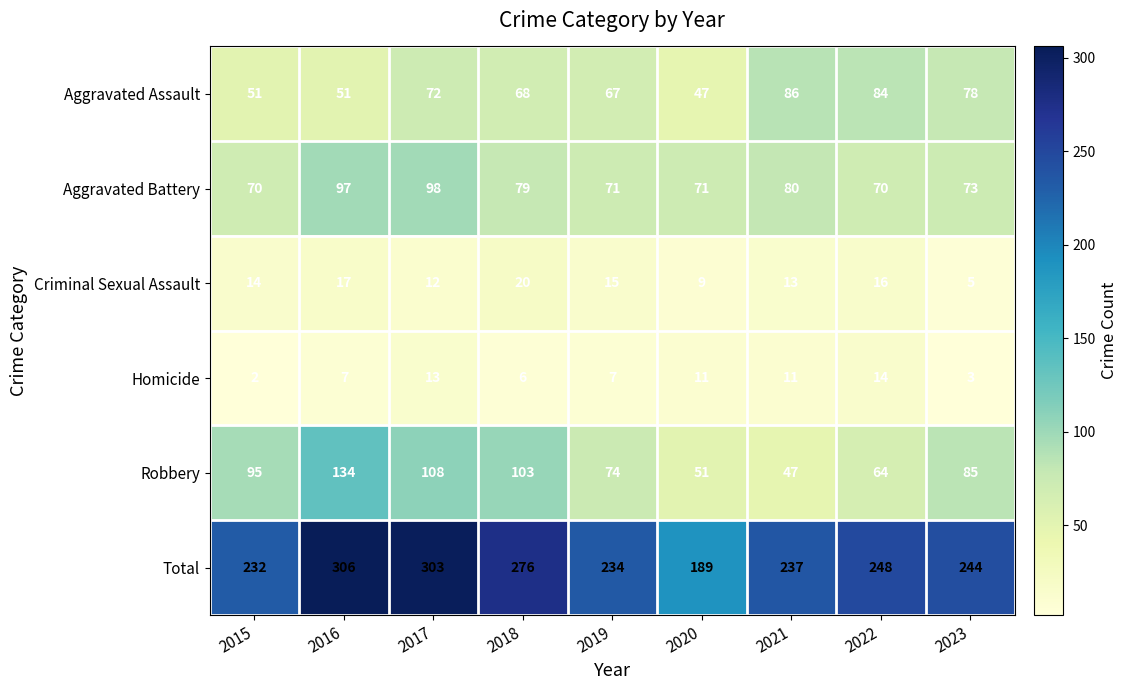

The value of Criminal Sexual Assault at 2020 is 9. True or false?

True